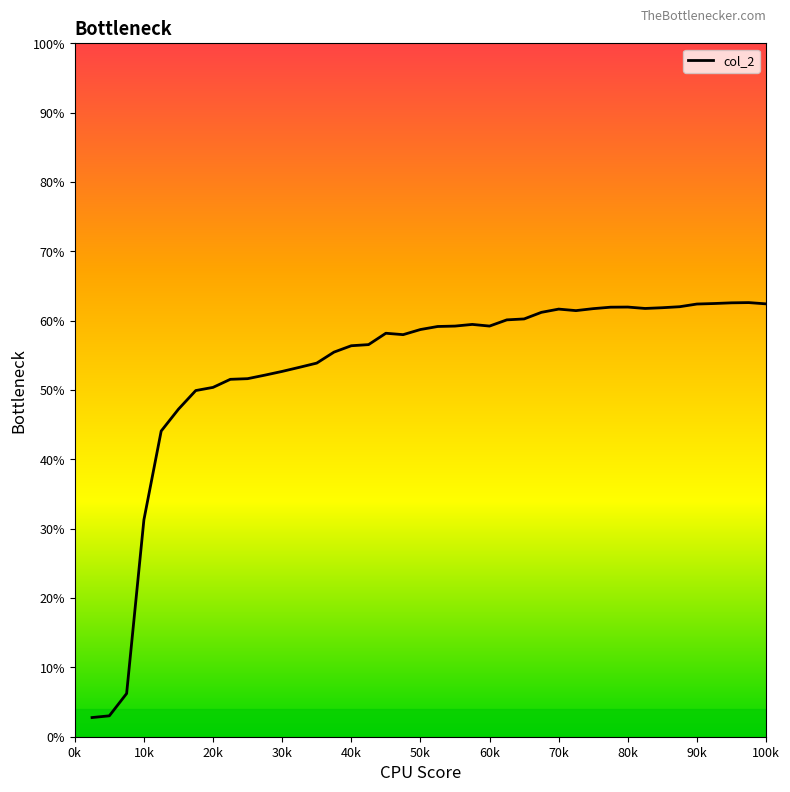

What is the average value?

53.0